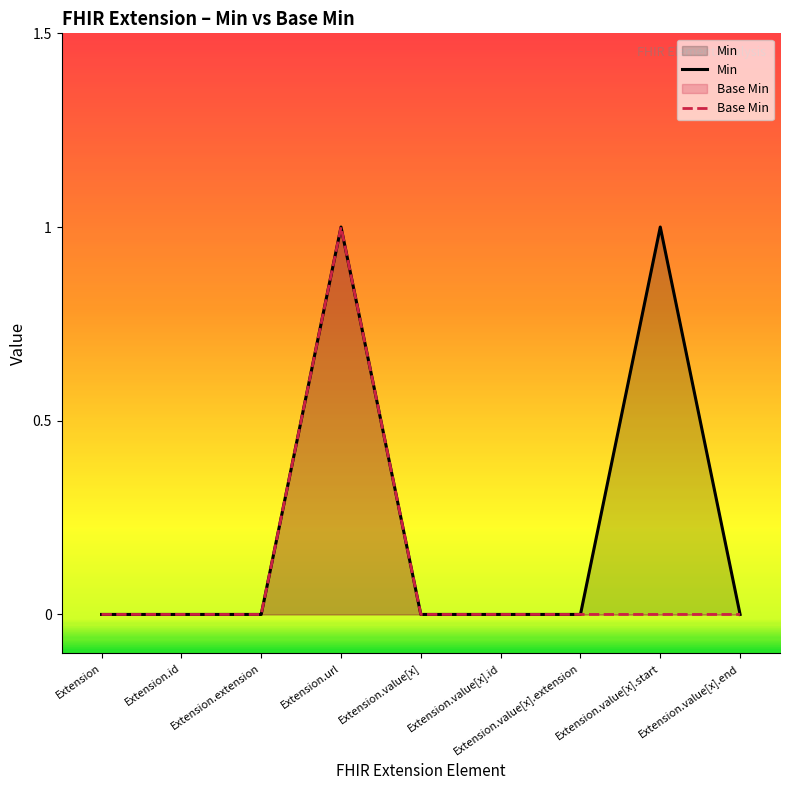

What are all the series names shown in the legend?

Min, Base Min